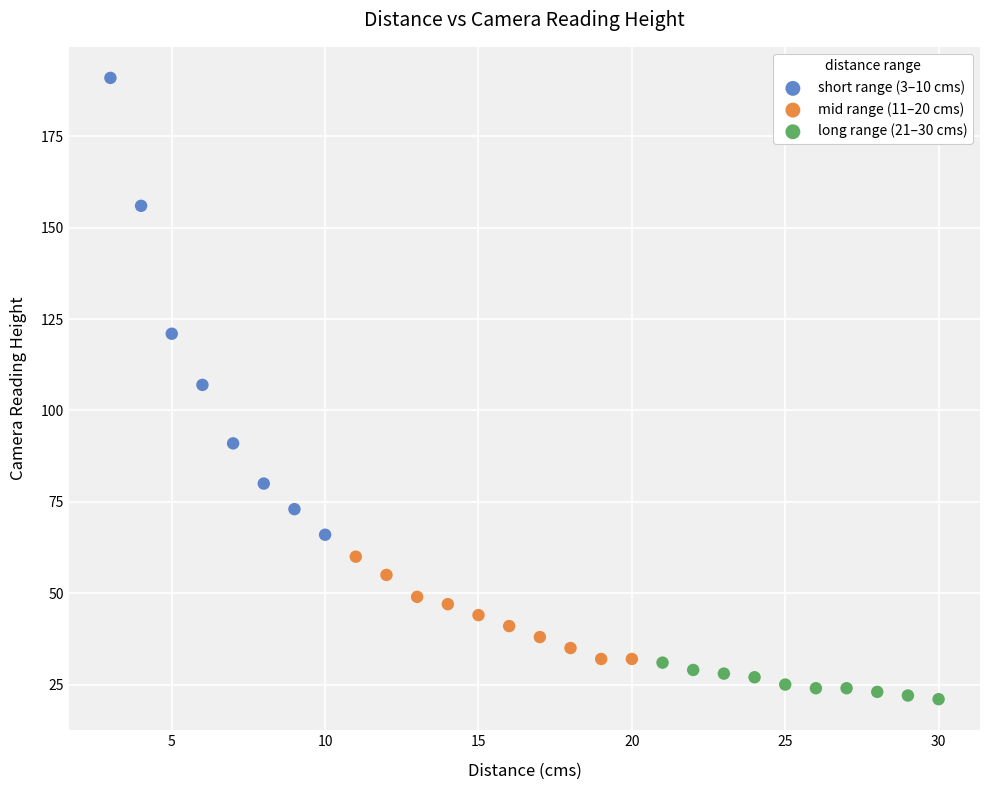

Which series reaches the minimum Y coordinate?

long range (21–30 cms)